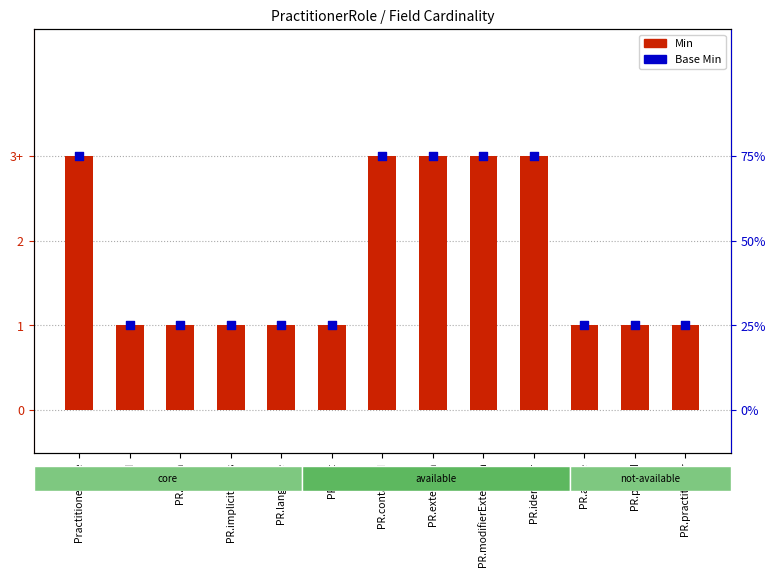

Which series has the largest total across all categories?

Min